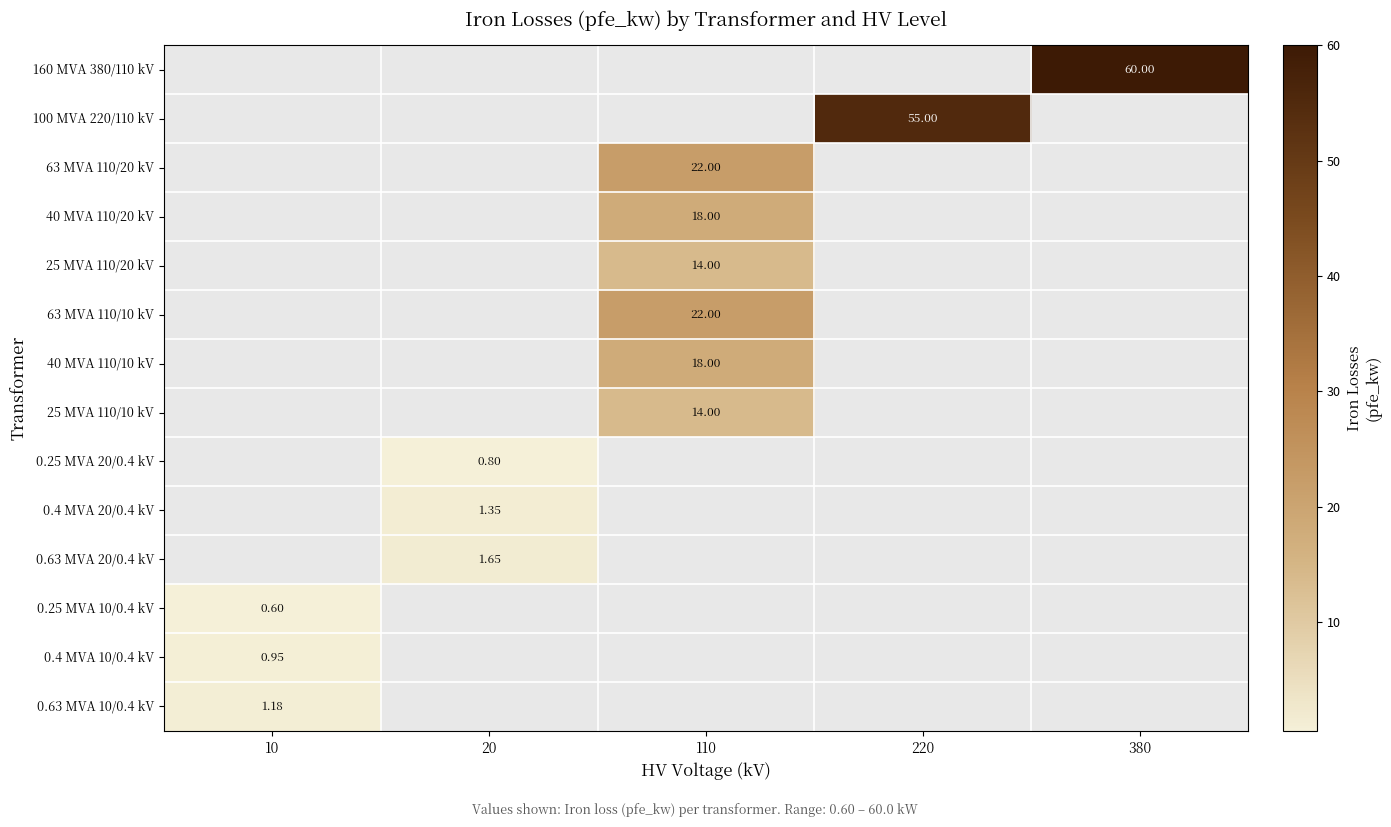

What is the approximate value of 0.4 MVA 10/0.4 kV at 10?

0.9